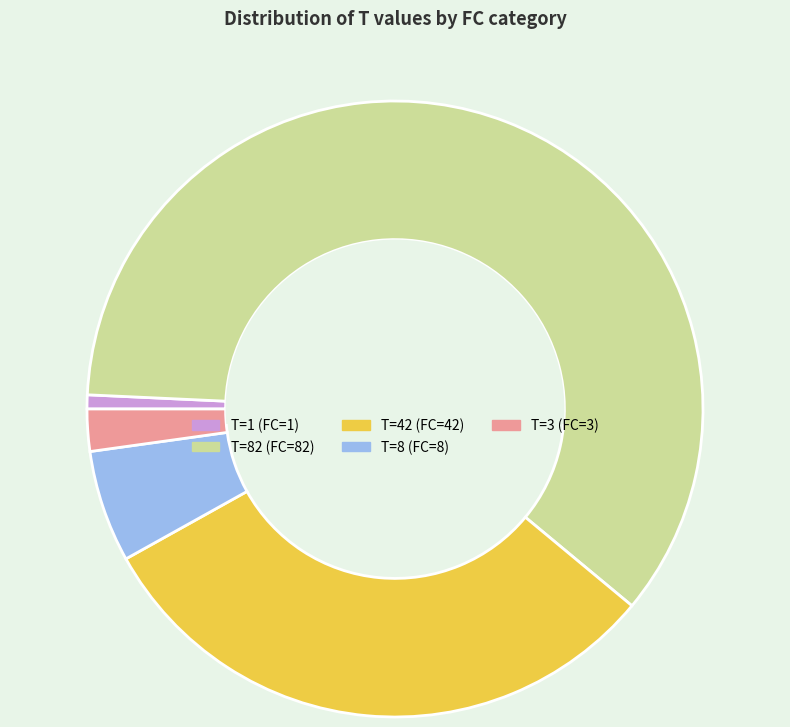

Do T=42 (FC=42) and T=8 (FC=8) together represent more than half of the pie?

No